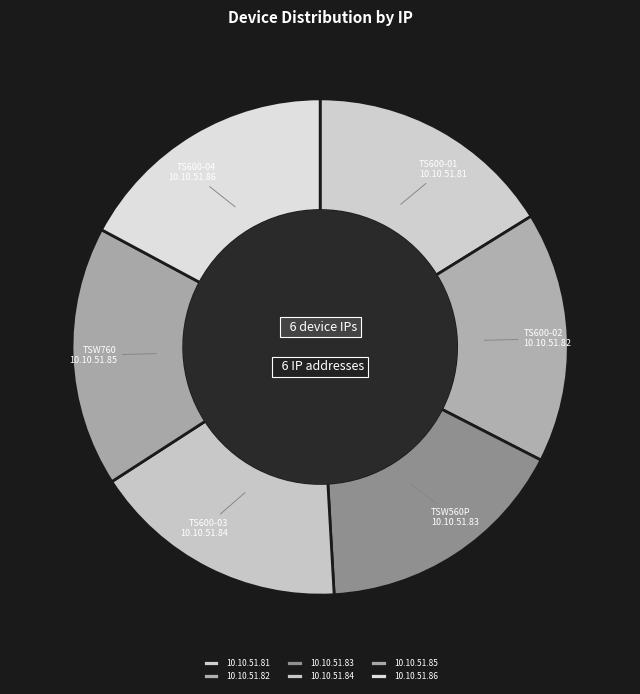

Rank the categories by value from lowest to highest.

10.10.51.81, 10.10.51.82, 10.10.51.83, 10.10.51.84, 10.10.51.85, 10.10.51.86